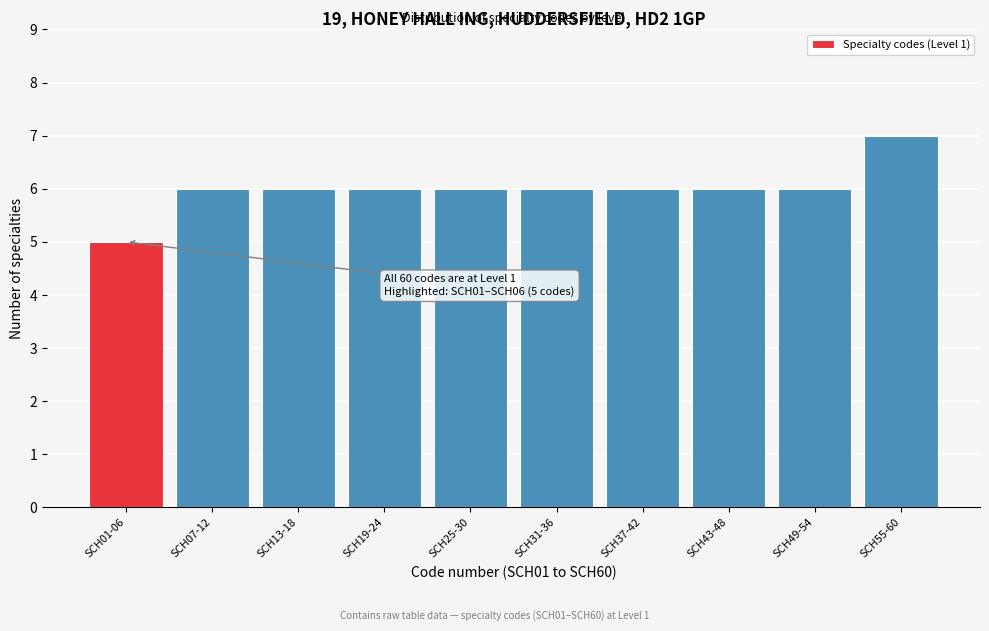

Reading right to left, extract all data points from this chart.

SCH55-60=7	SCH49-54=6	SCH43-48=6	SCH37-42=6	SCH31-36=6	SCH25-30=6	SCH19-24=6	SCH13-18=6	SCH07-12=6	SCH01-06=5